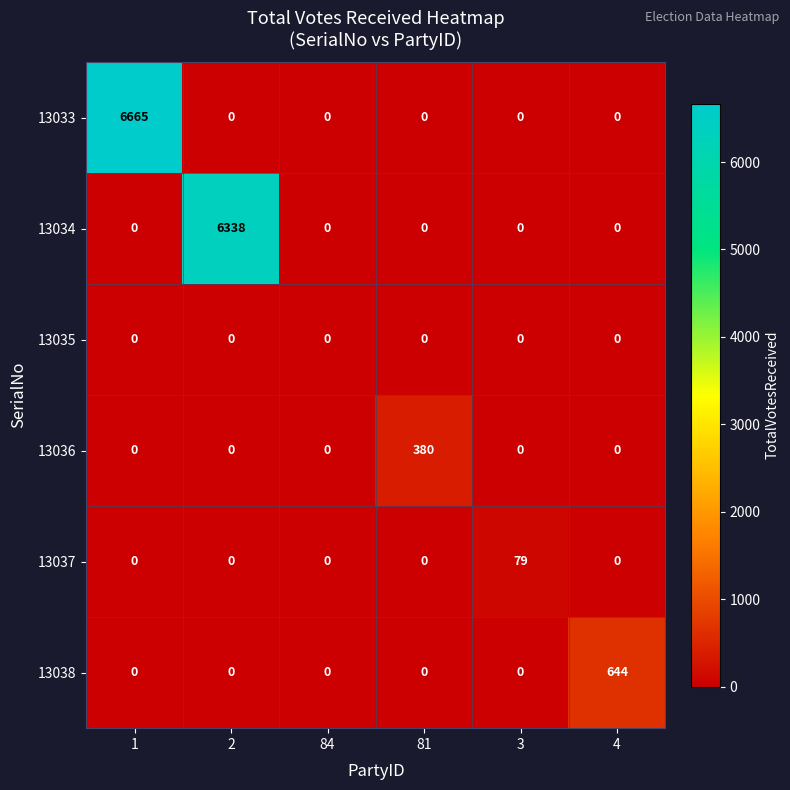

Rank the series by their maximum value, from lowest to highest.

13035, 13037, 13036, 13038, 13034, 13033